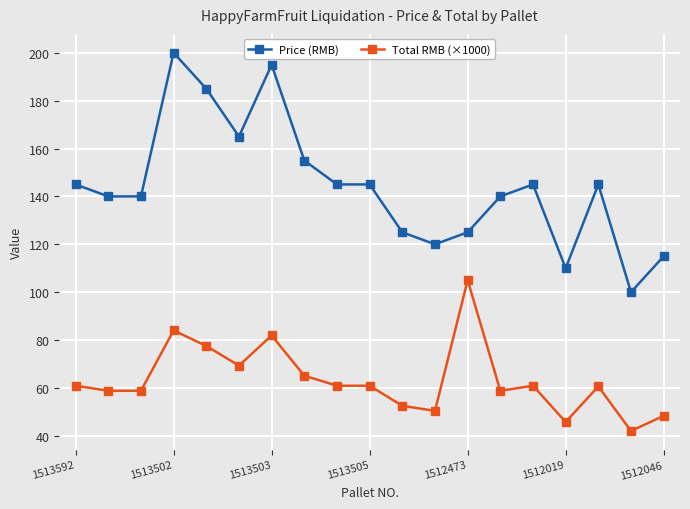

What is the difference between the maximum and minimum values in the Total RMB (×1000) series?

63.0